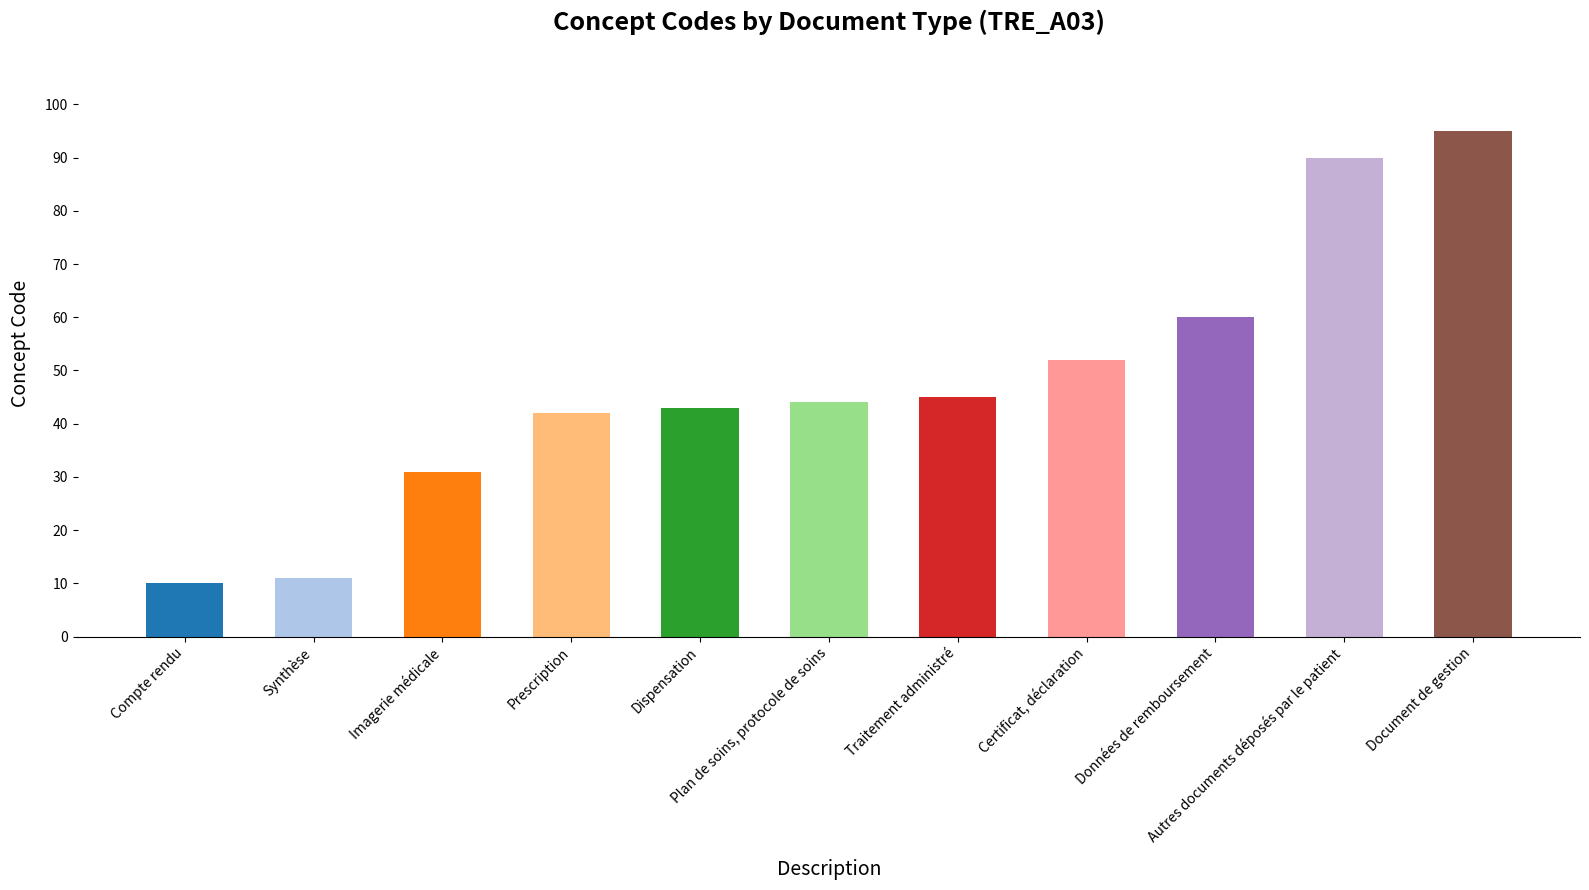

Reading right to left, transcribe all the data shown in this chart.

95	90	60	52	45	44	43	42	31	11	10